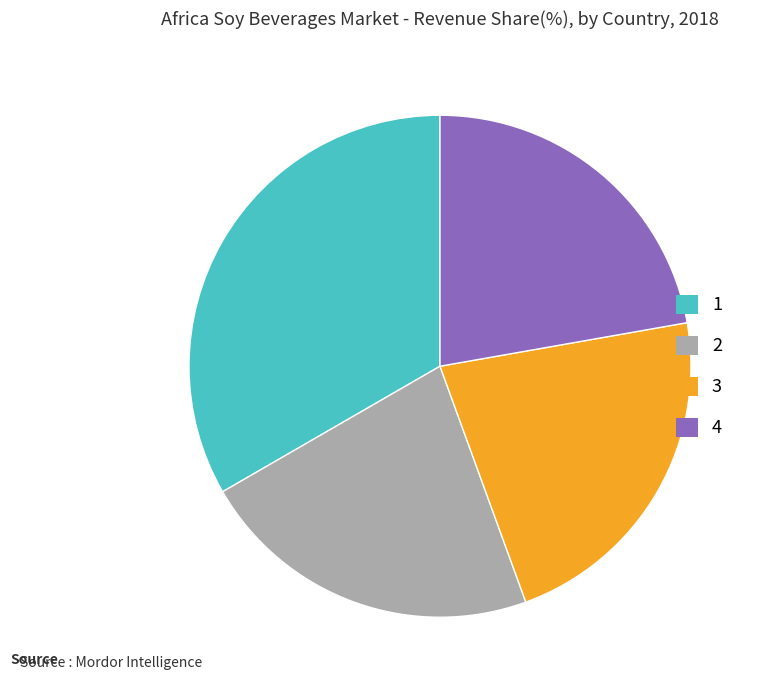

Is there any slice that represents more than half of the pie?

No